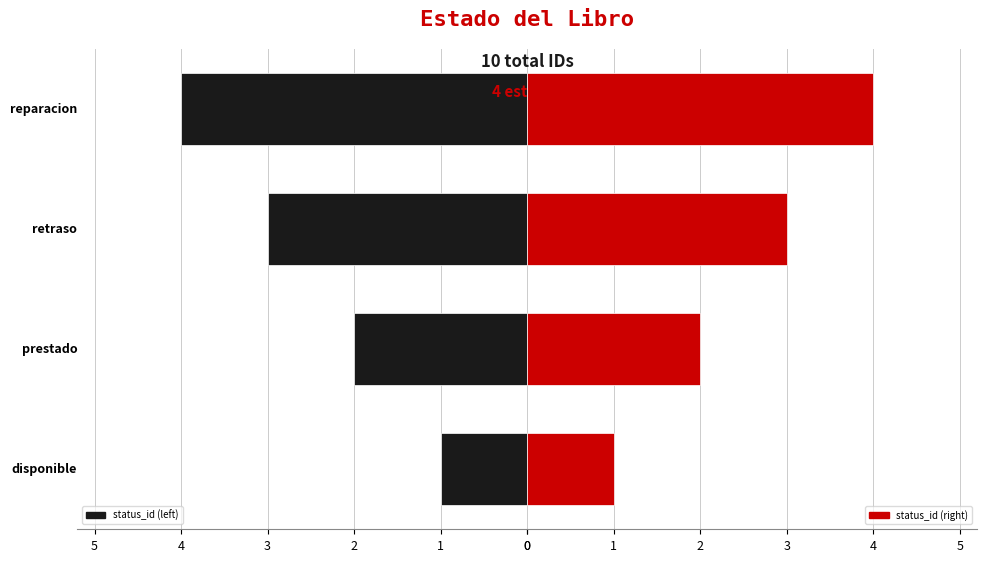

Rank the series by their maximum value, from highest to lowest.

status_id (left), status_id (right)